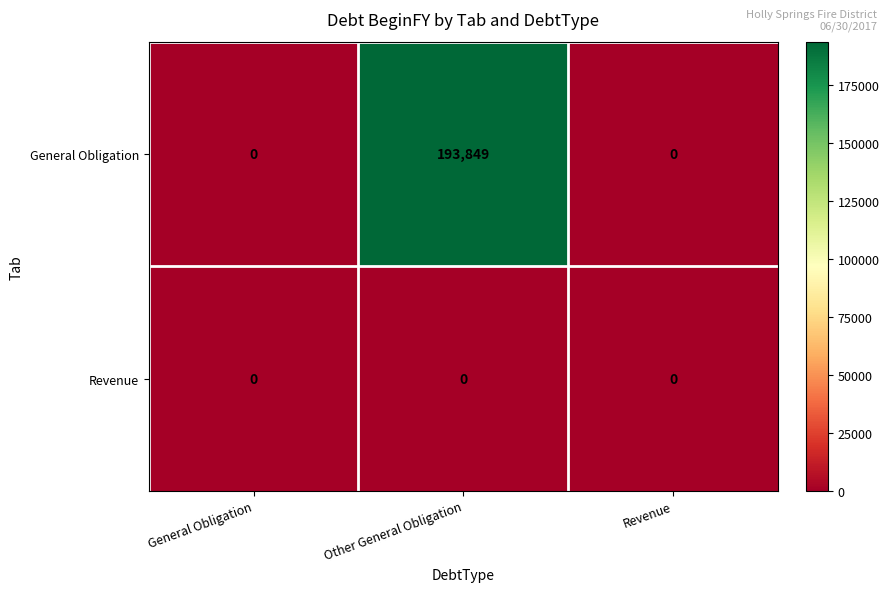

What is the maximum value shown in the chart?

193849